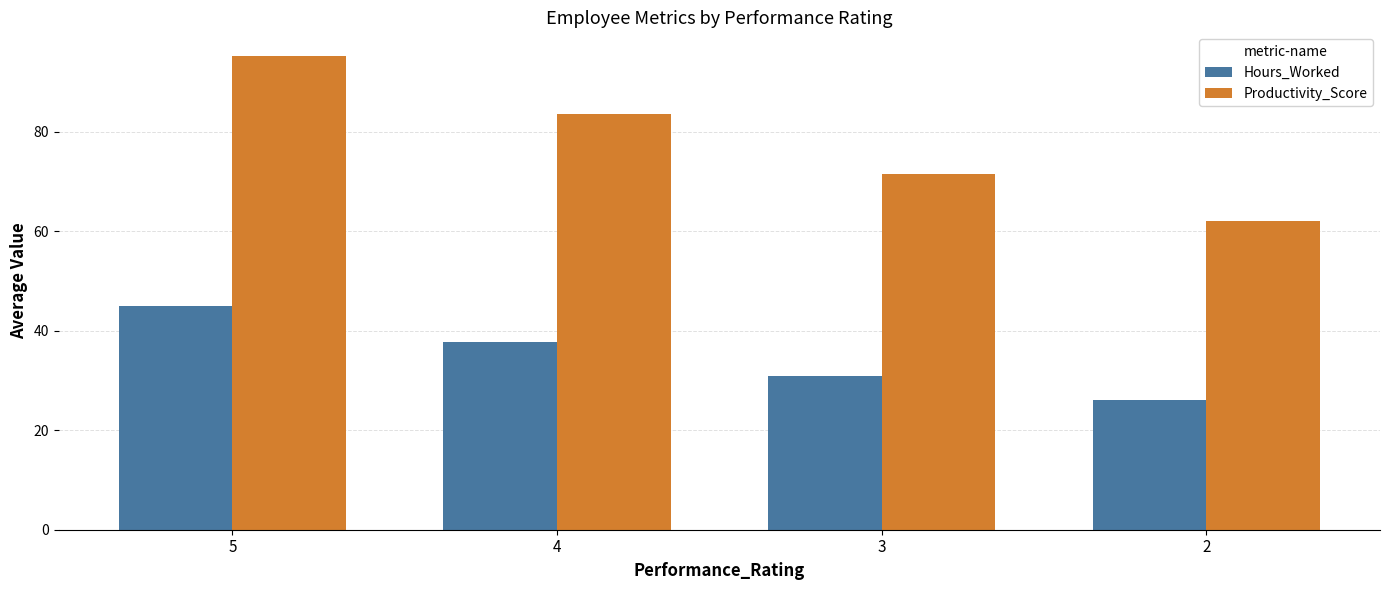

What is the minimum value for Productivity_Score?

62.0